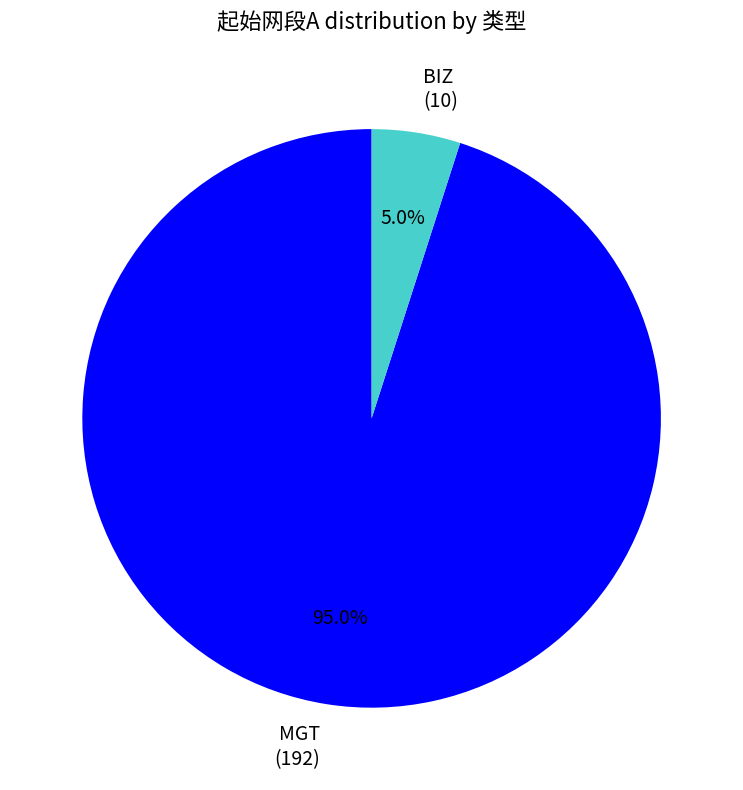

What is the smallest slice in the pie chart?

BIZ